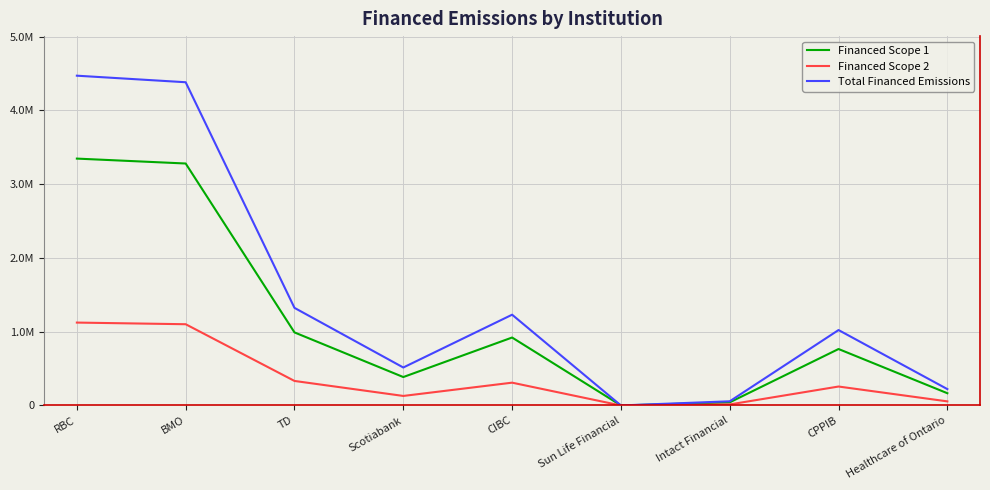

Does the chart display data point markers on the line(s)?

No